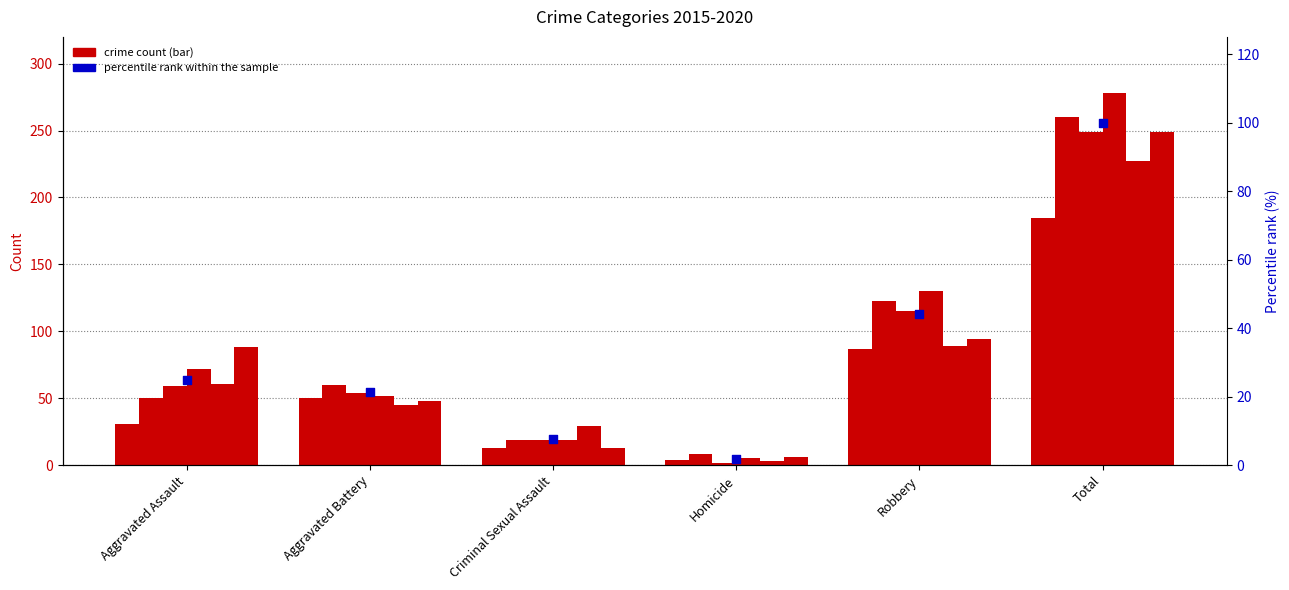

What is the change in value from Aggravated Battery to Total?

+78.7